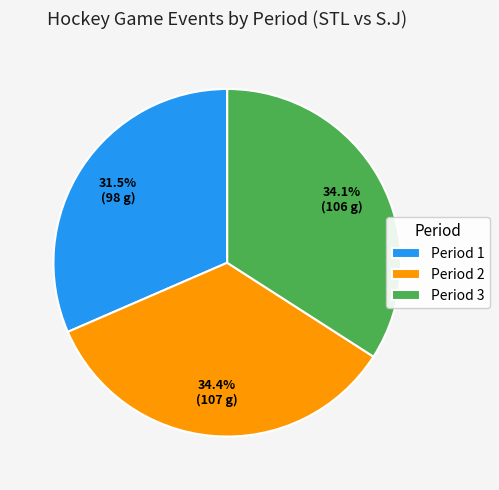

What percentage do Period 2 and Period 1 together represent?

65.9%